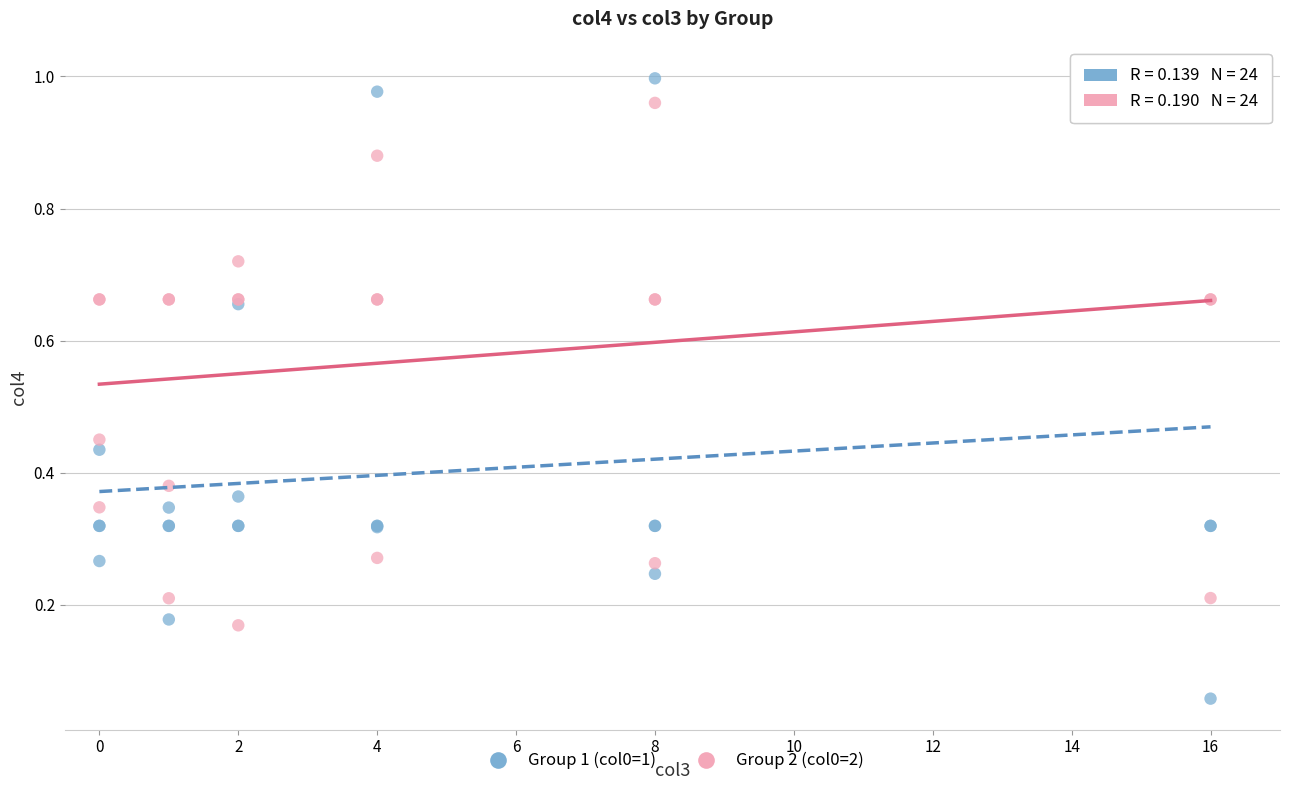

Which series reaches the minimum Y coordinate?

Group 1 (col0=1)